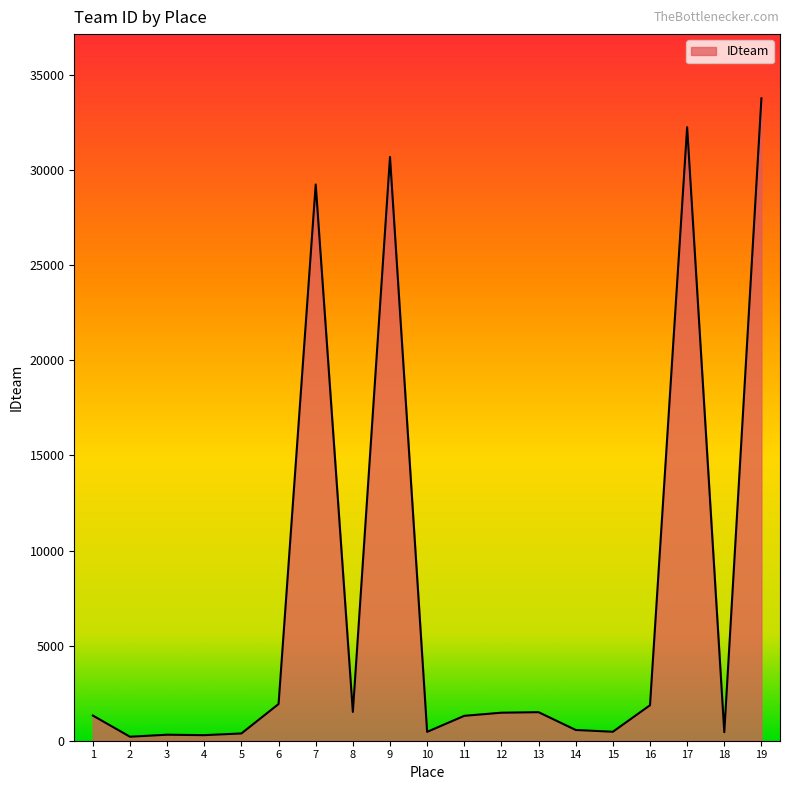

What is the difference between the maximum and minimum values?

33571